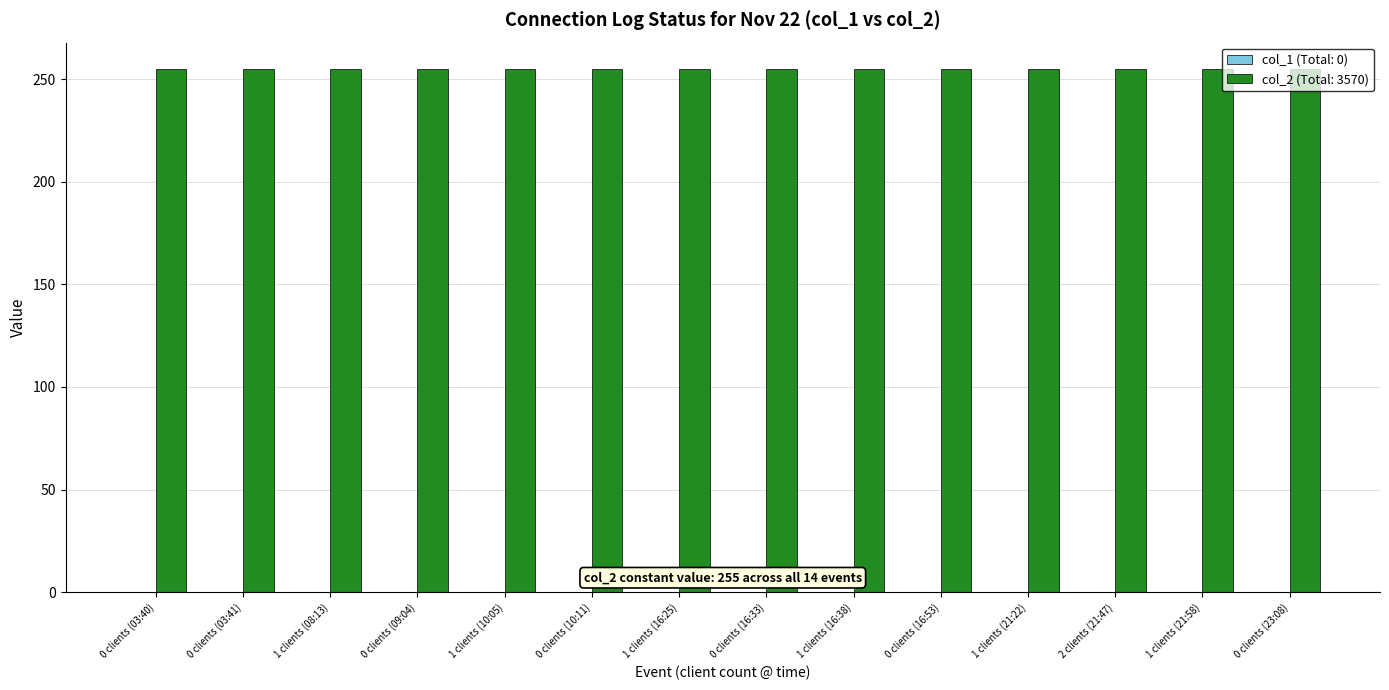

The col_2 series shows 255 at 0 clients (10:11). True or false?

True